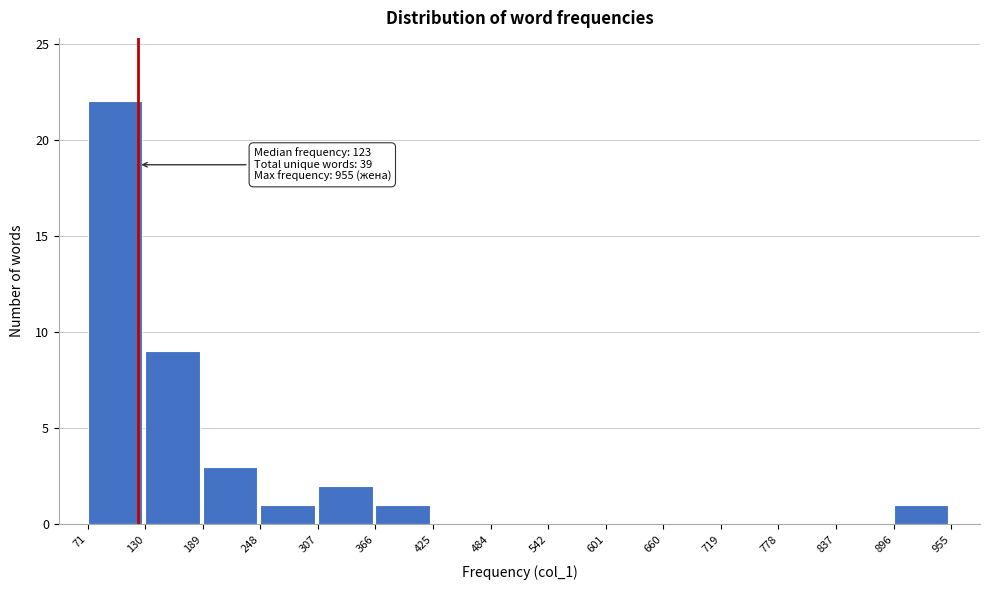

Which range on the x-axis has the tallest bar?

71 to 130